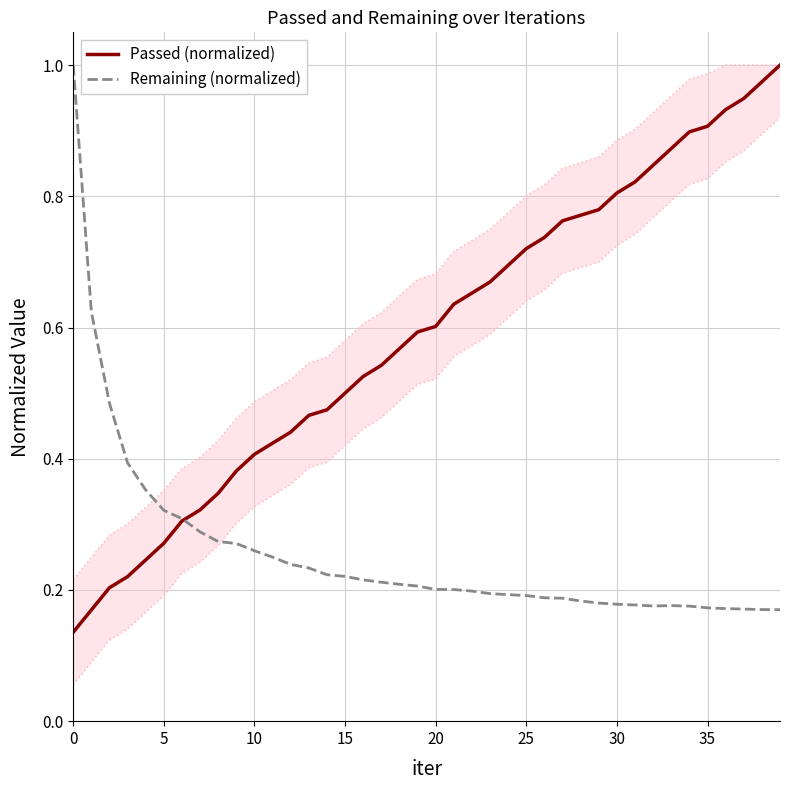

What is the label of the 17th point from the left?

16